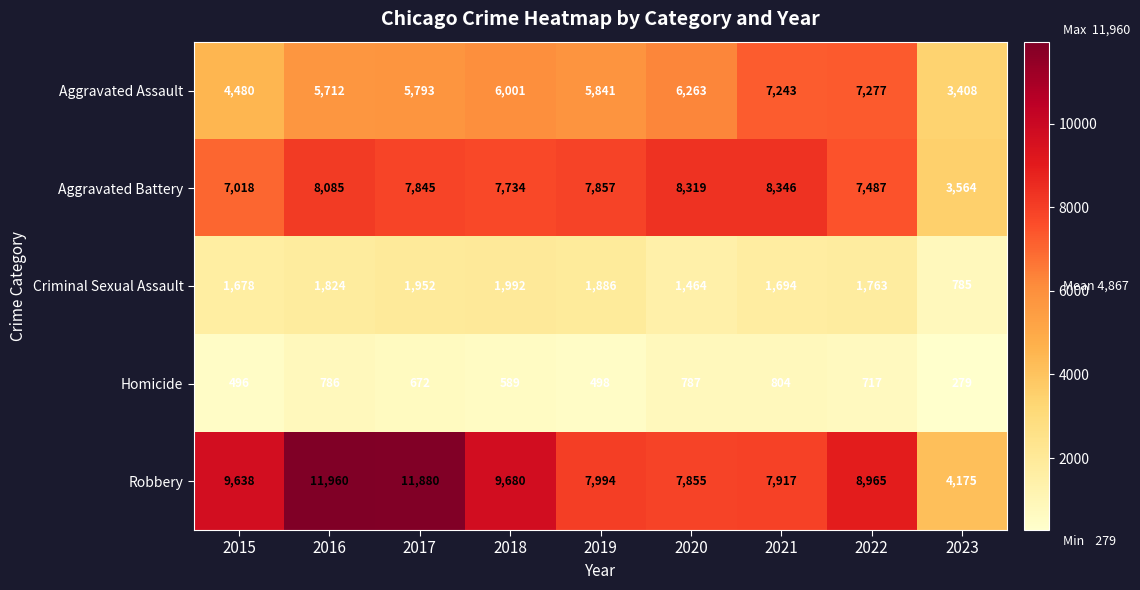

At how many categories does at least one series exceed 7711?

8